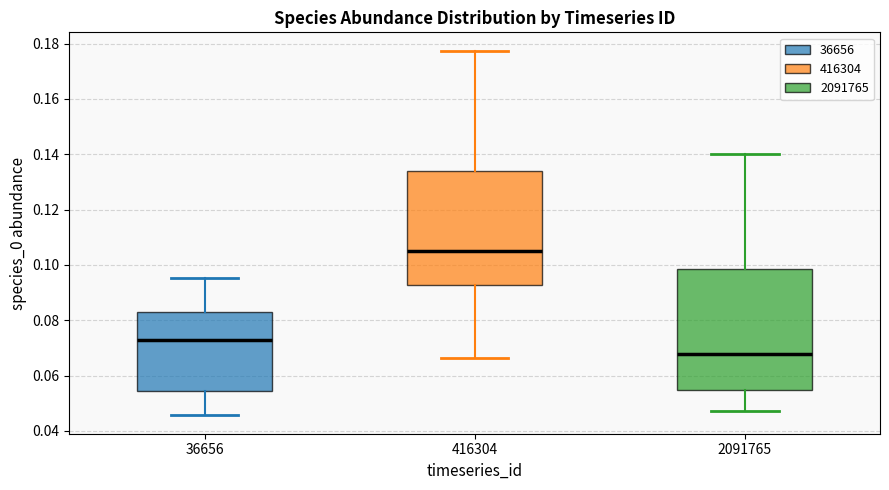

Reading left to right, read every box against the y-axis: the position of its median line, the range the box covers, and the ends of its whiskers. The values are not printed on the chart, so give them approximately, as read against the axis.

36656: median 0.074, box 0.054 to 0.082, whiskers 0.046 to 0.096
416304: median 0.106, box 0.092 to 0.134, whiskers 0.066 to 0.178
2091765: median 0.068, box 0.054 to 0.098, whiskers 0.048 to 0.140